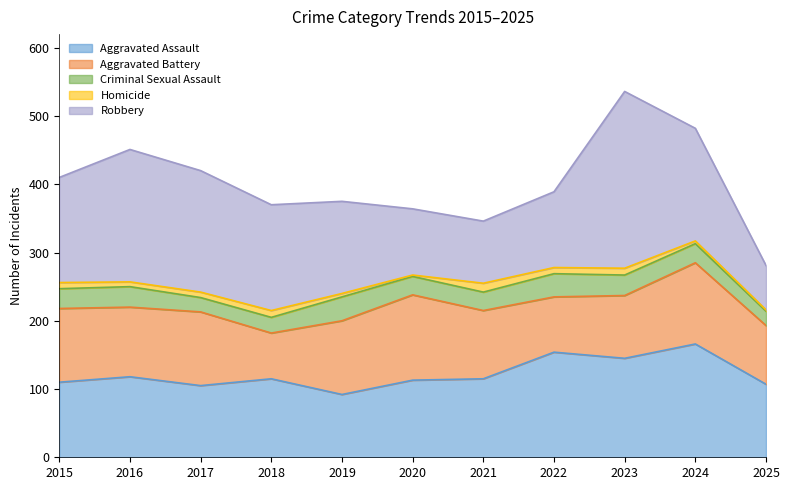

At which label is Robbery closest to 162?

2024